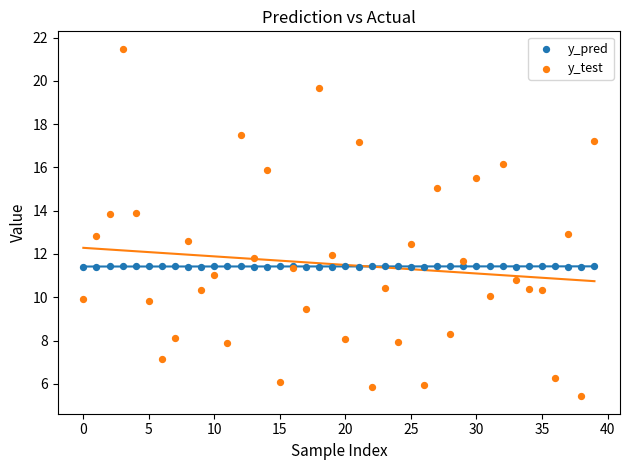

Which series has the largest Y range (max minus min)?

y_test